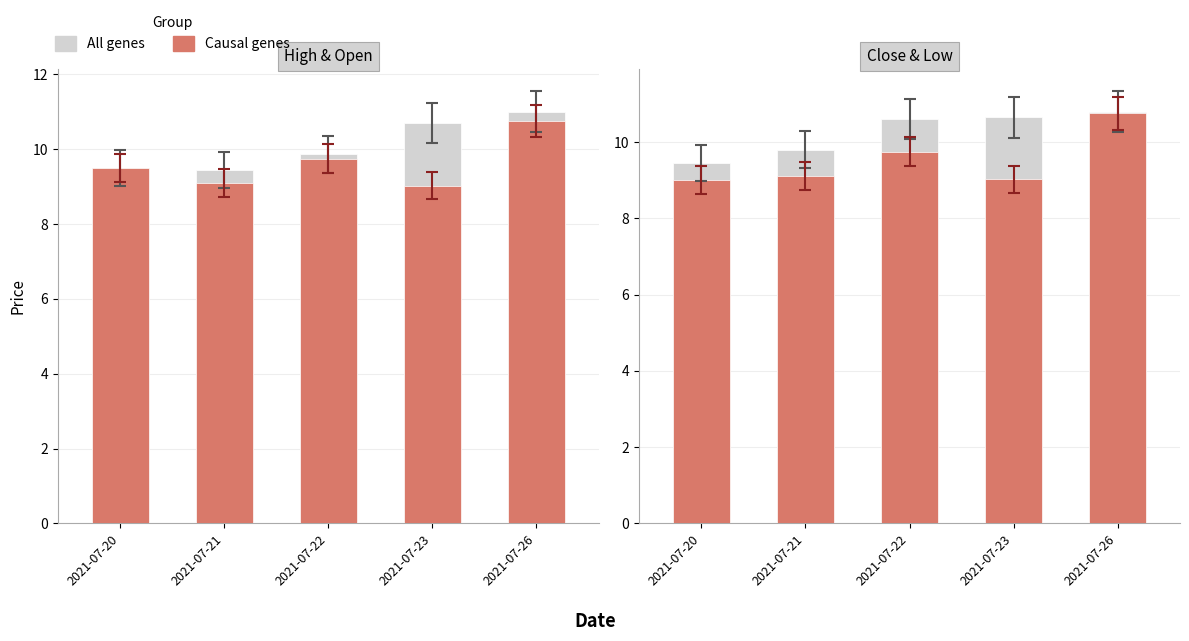

At how many categories does at least one series exceed 10?

3